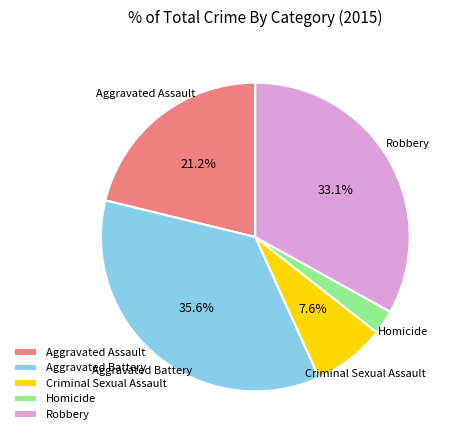

True or false: Aggravated Battery accounts for 28% of the total.

False